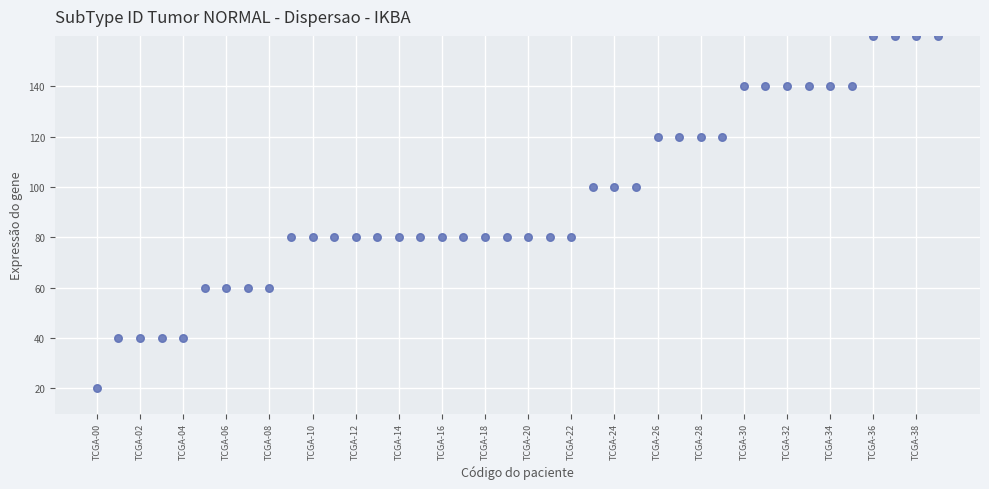

What is the range of Y values (max minus min)?

140